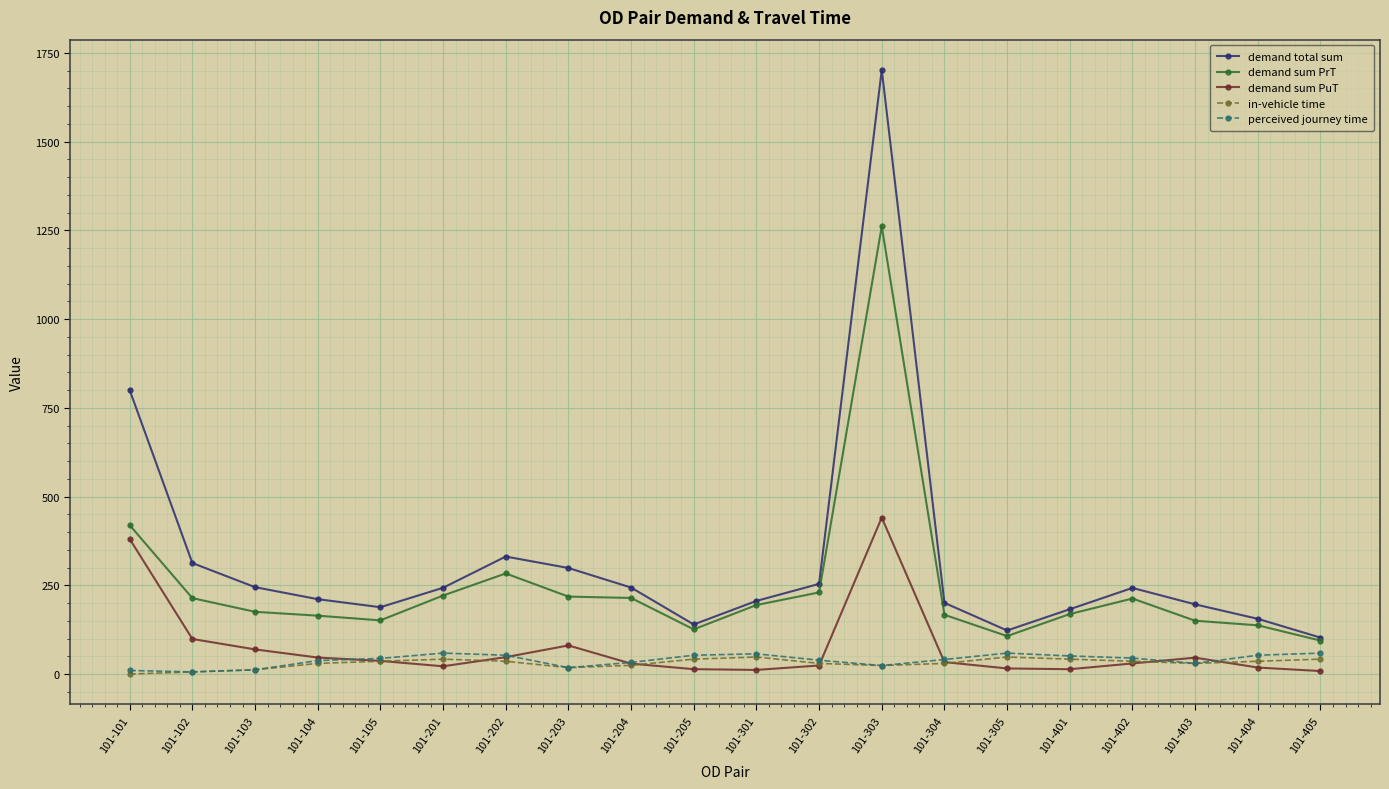

Where does the demand sum PrT series first go above 194?

101-101